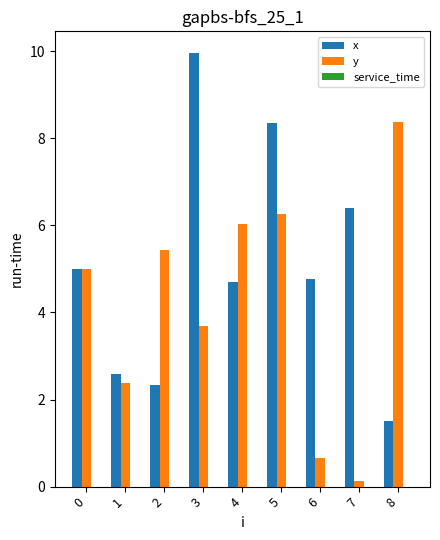

Which series changed the most between 1 and 8?

y